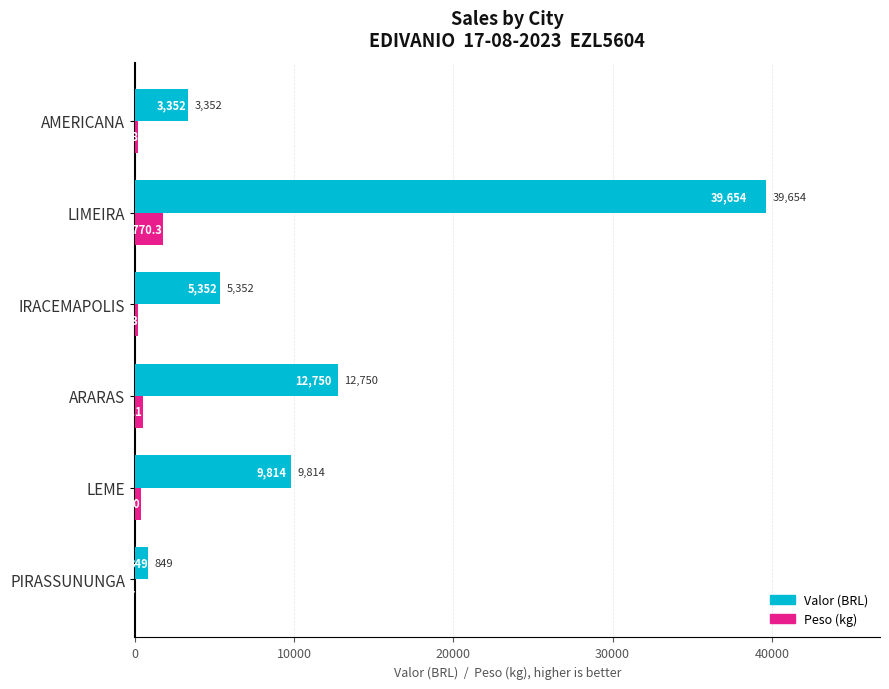

Which series changed the most between IRACEMAPOLIS and LIMEIRA?

Valor (BRL)